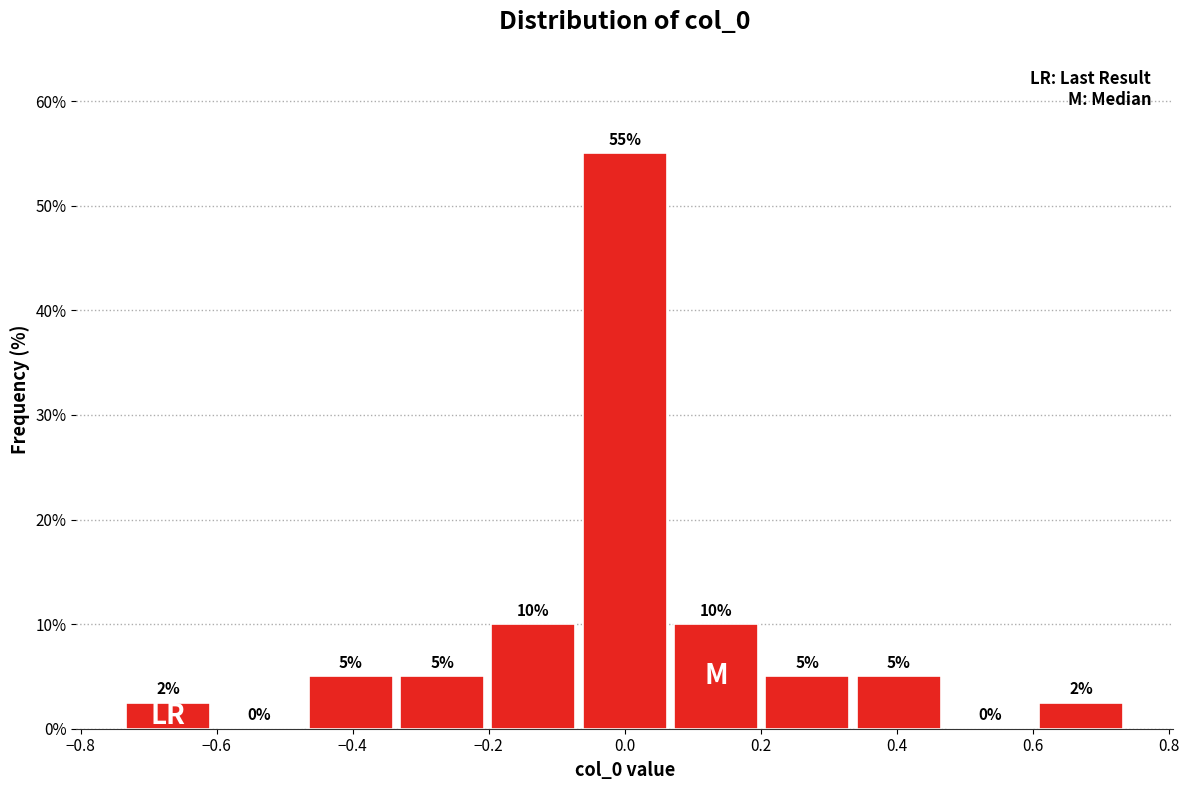

Which range on the x-axis has the tallest bar?

-0.06 to 0.06